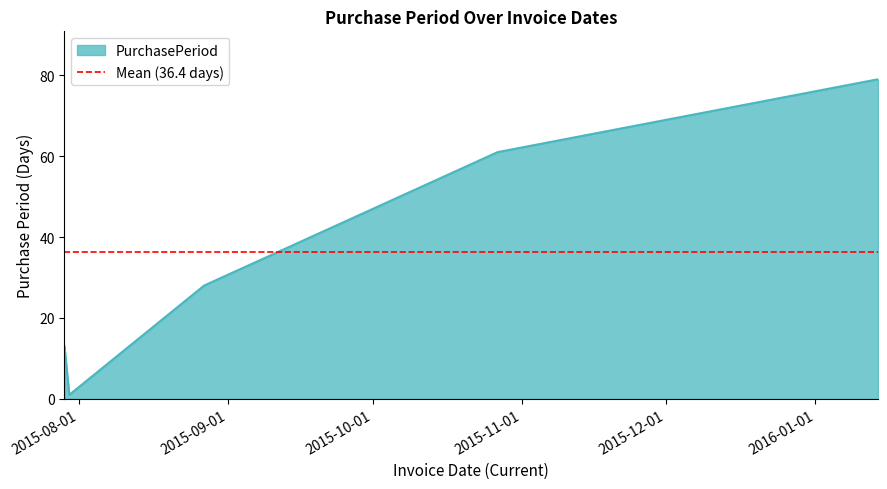

Reading right to left, transcribe all the data shown in this chart.

79	61	28	1	13